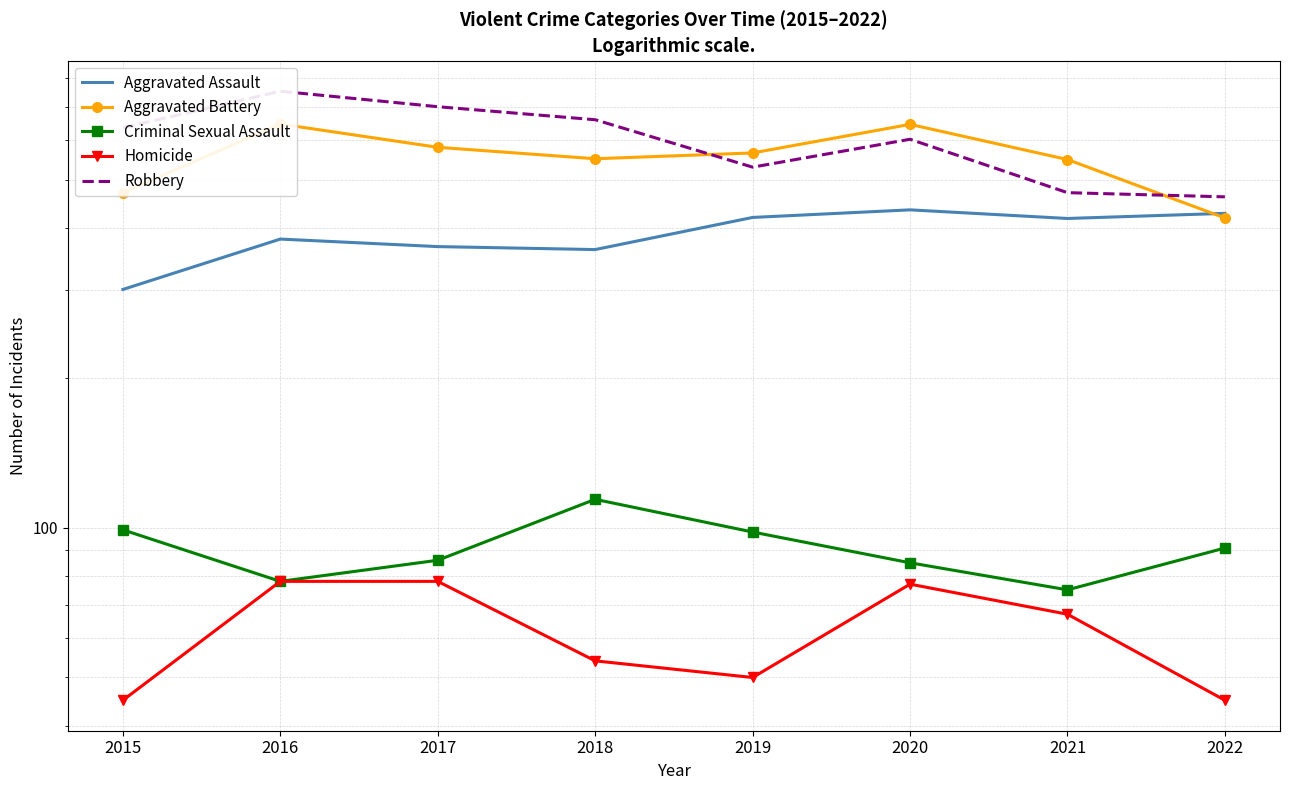

Reading left to right, what are all the values shown in this chart?

Aggravated Assault: 2015=301	2016=380	2017=367	2018=362	2019=420	2020=435	2021=418	2022=428
Aggravated Battery: 2015=471	2016=647	2017=581	2018=551	2019=566	2020=646	2021=549	2022=419
Criminal Sexual Assault: 2015=99	2016=78	2017=86	2018=114	2019=98	2020=85	2021=75	2022=91
Homicide: 2015=45	2016=78	2017=78	2018=54	2019=50	2020=77	2021=67	2022=45
Robbery: 2015=636	2016=753	2017=701	2018=660	2019=530	2020=603	2021=471	2022=462